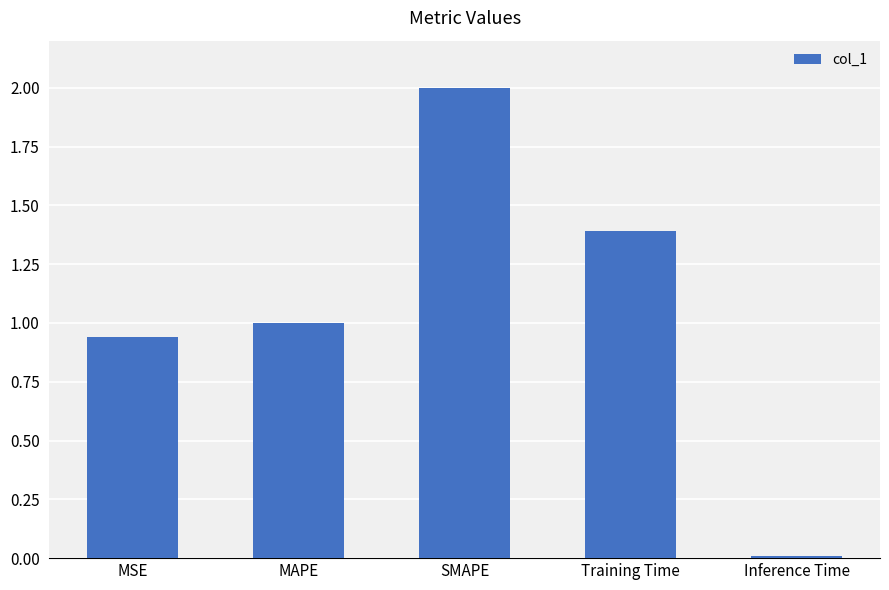

Is it true that the value at MAPE is 1.0?

True